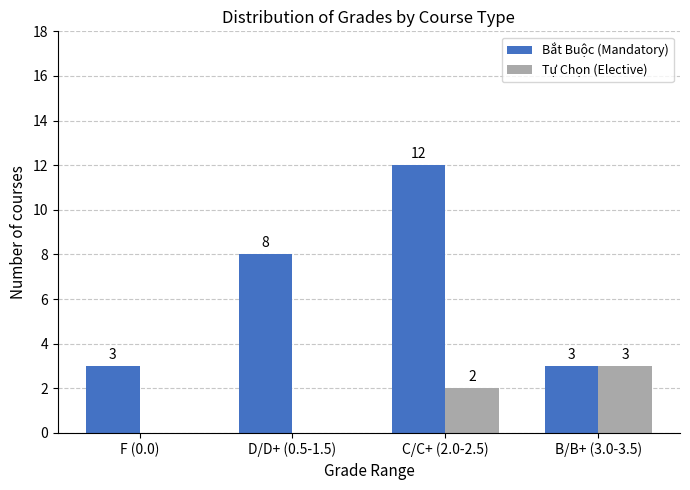

What are all the series names shown in the legend?

Bắt Buộc (Mandatory), Tự Chọn (Elective)